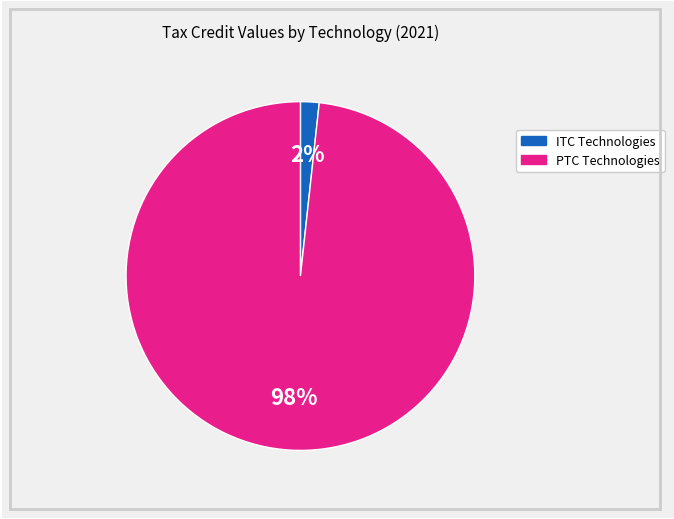

To the nearest percent, what is the average slice percentage?

50%